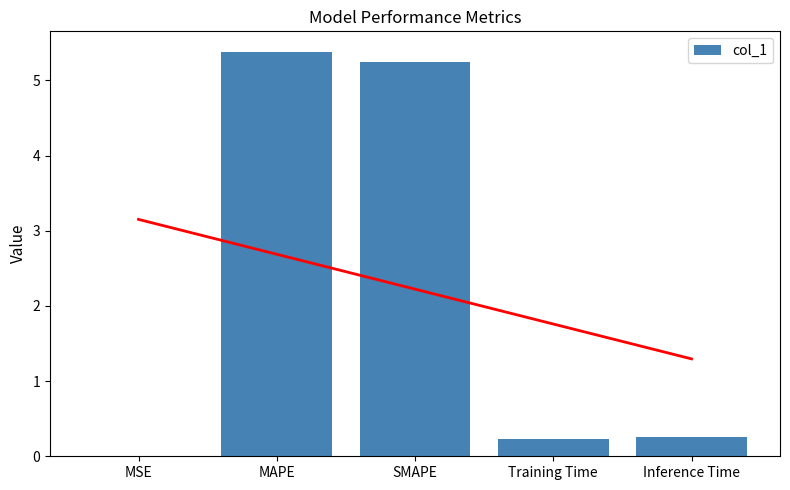

What is the greatest value displayed?

5.4